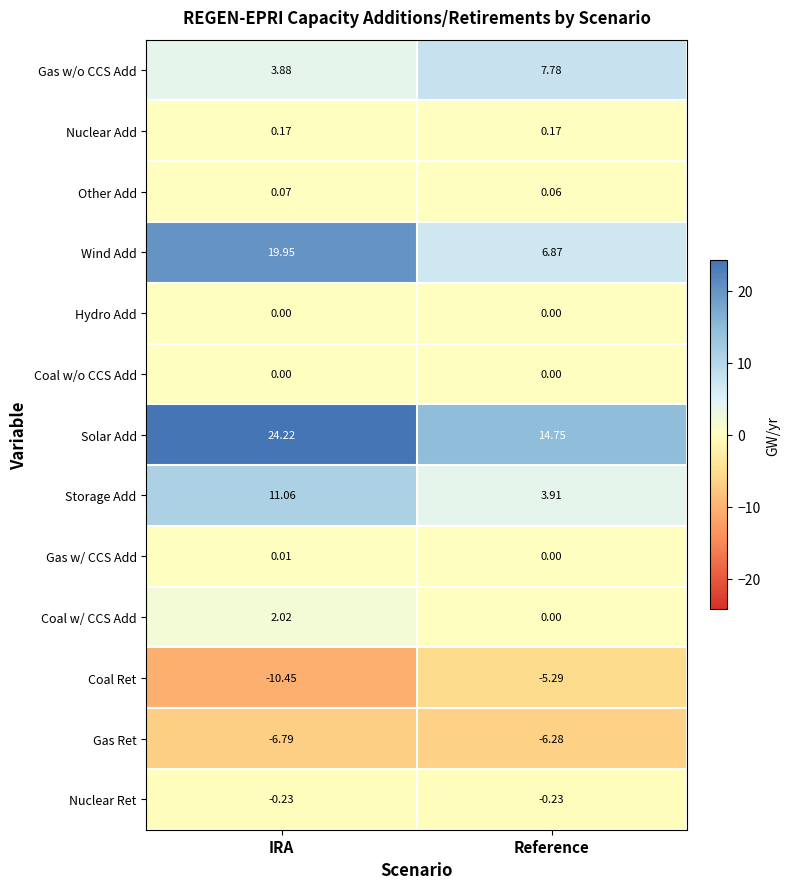

Which series has the largest total across all categories?

Solar Add